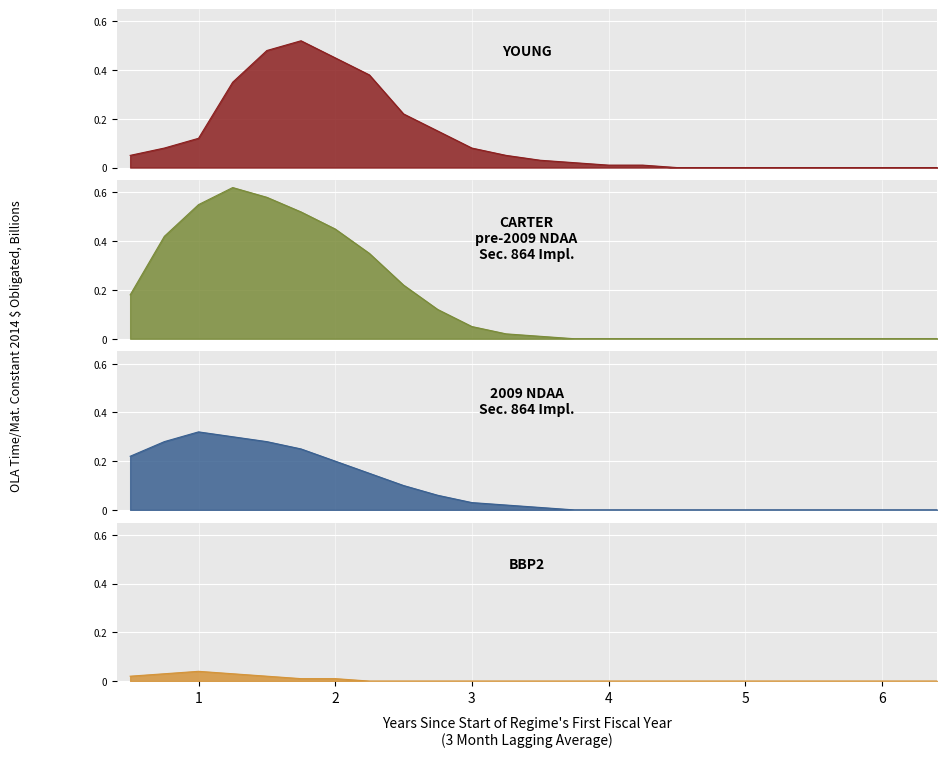

Count the number of categories in the chart.

25